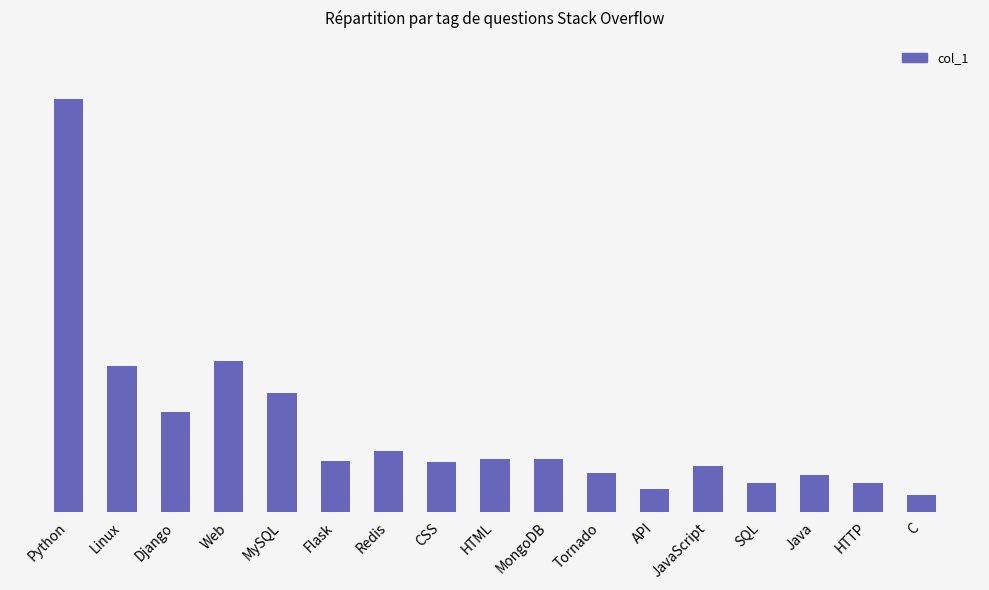

Does the chart contain any negative values?

No